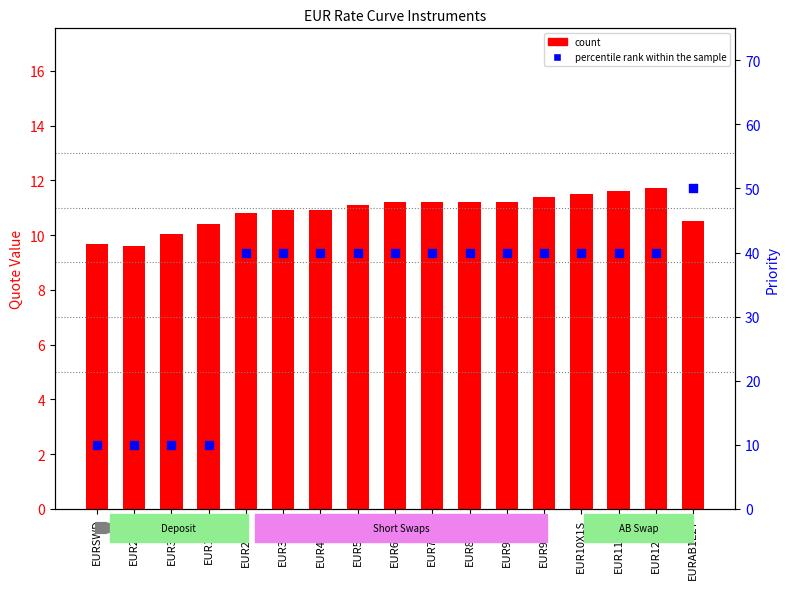

What is the total value across all series at EUR4X1S?

50.9